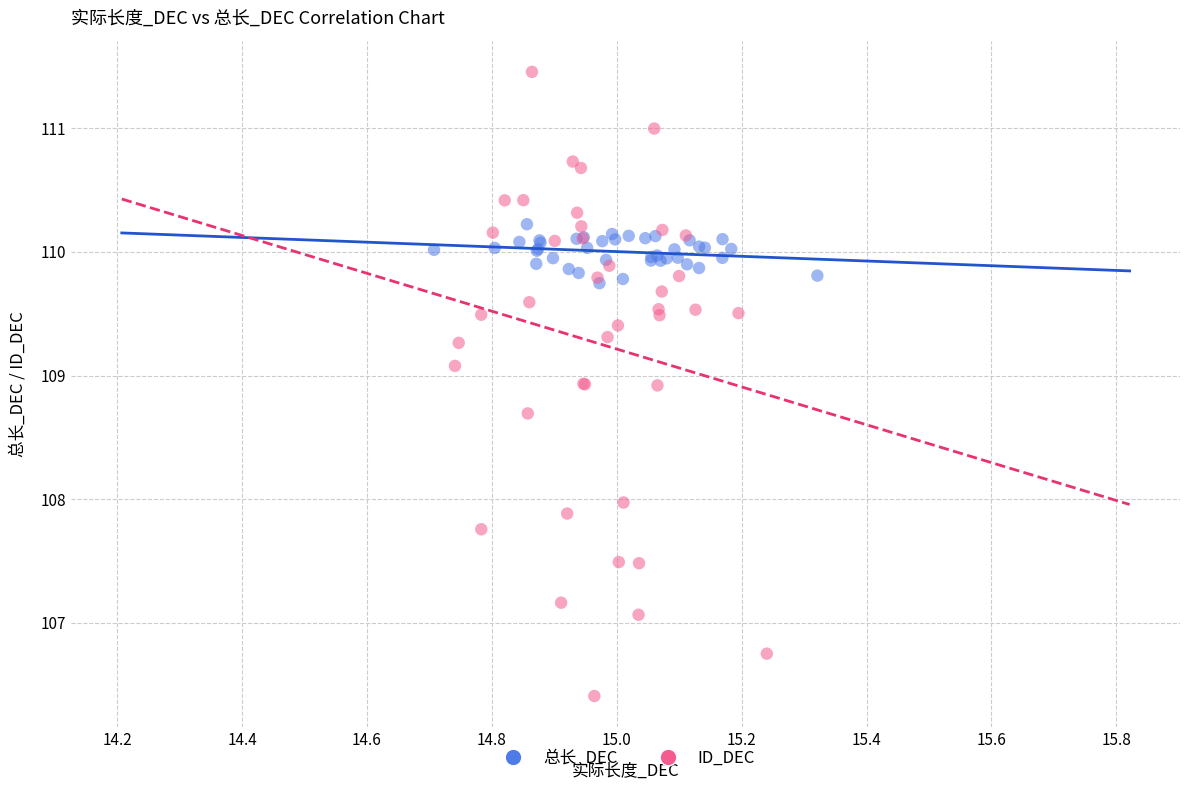

Which series contains the highest Y value?

ID_DEC